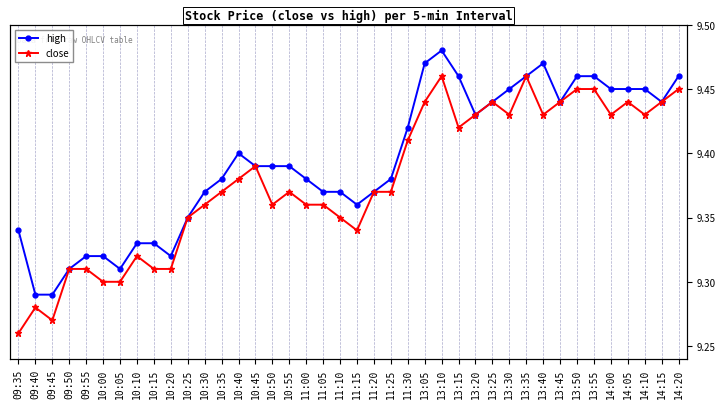

At 10:40, list the series in order from largest to smallest.

high, close